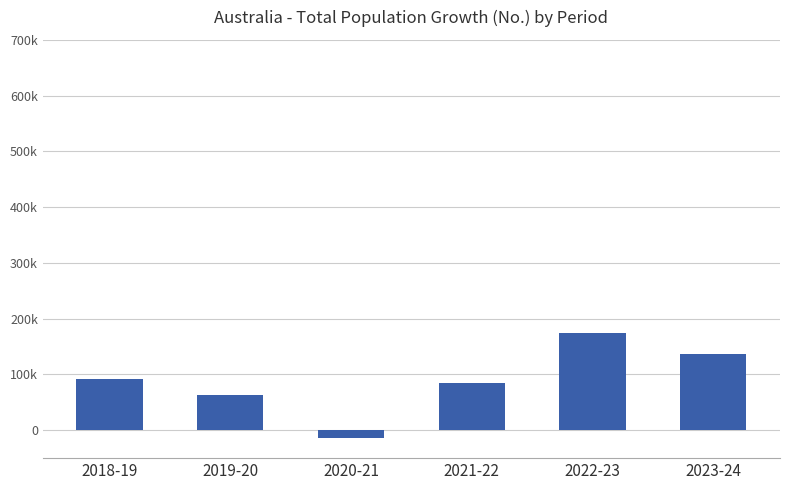

Which has a higher value, 2022-23 or 2019-20?

2022-23